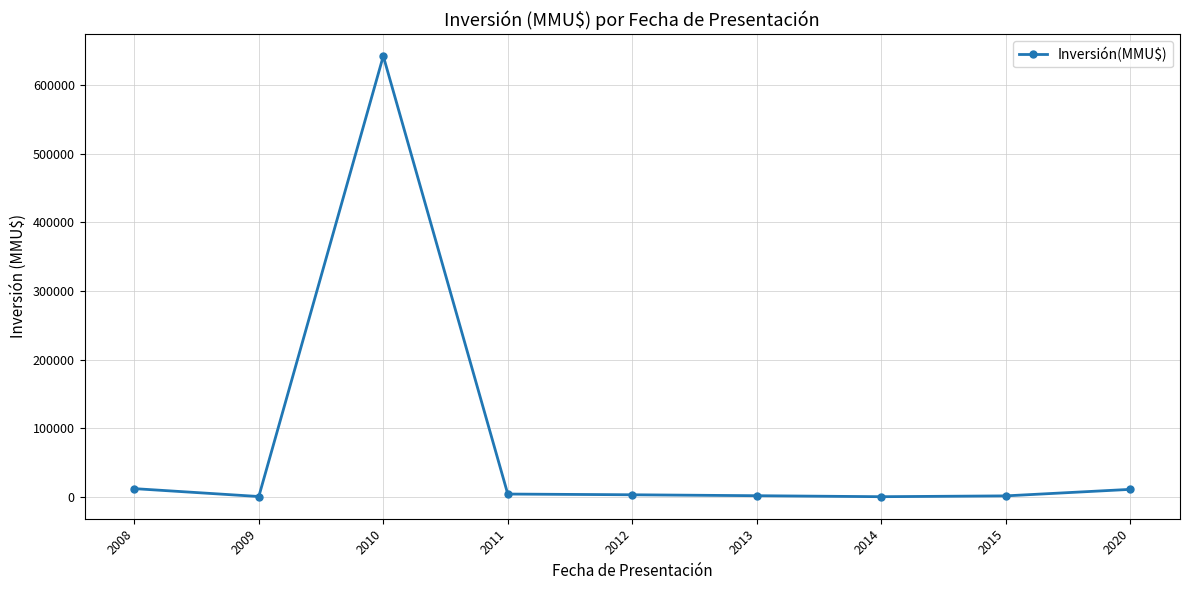

What is the greatest value displayed?

642554